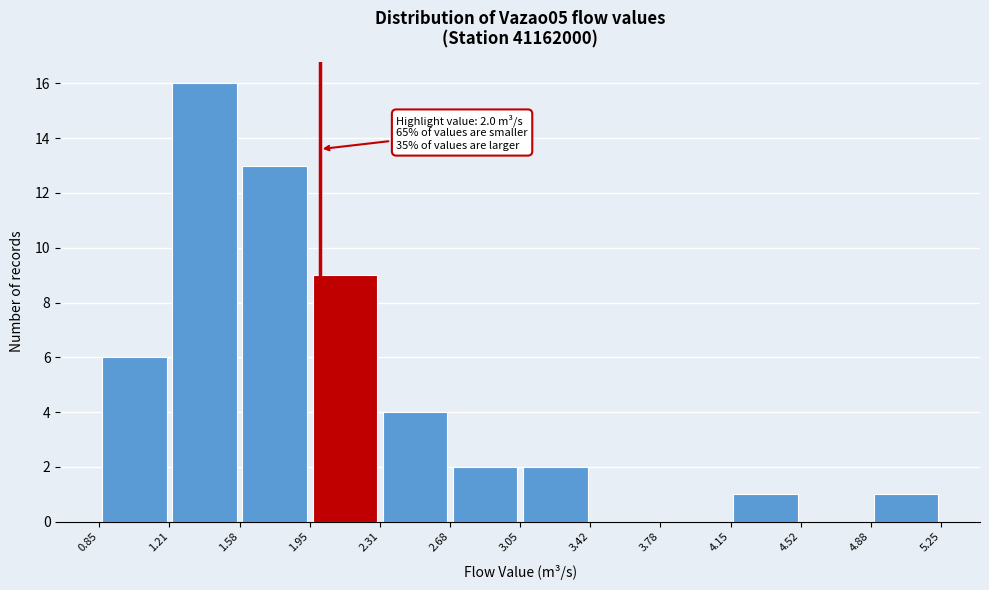

Over which range of the x-axis is the bar tallest?

1.21 to 1.58